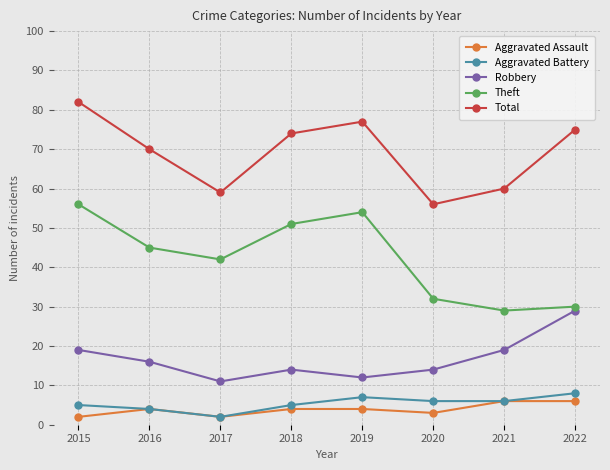

Count the number of data series in this chart.

5